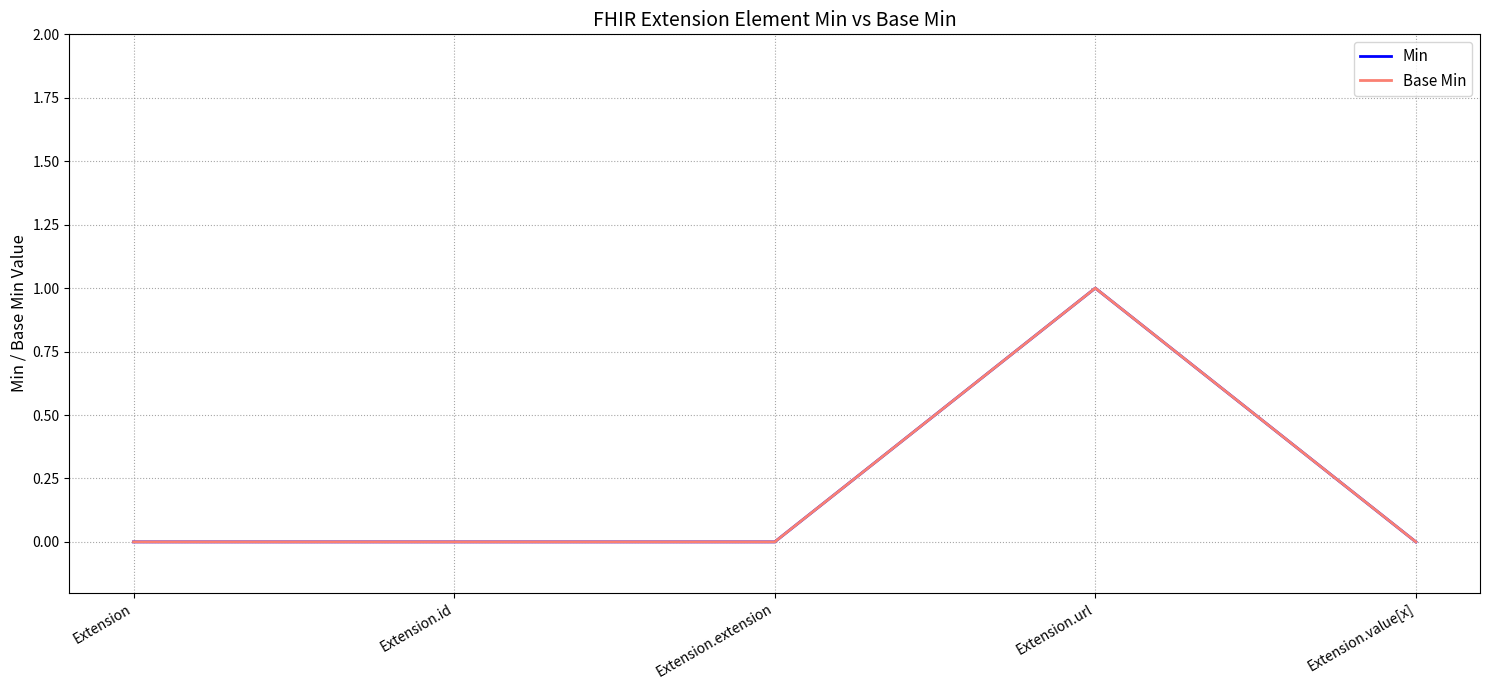

What is the label of the 5th point from the left?

Extension.value[x]